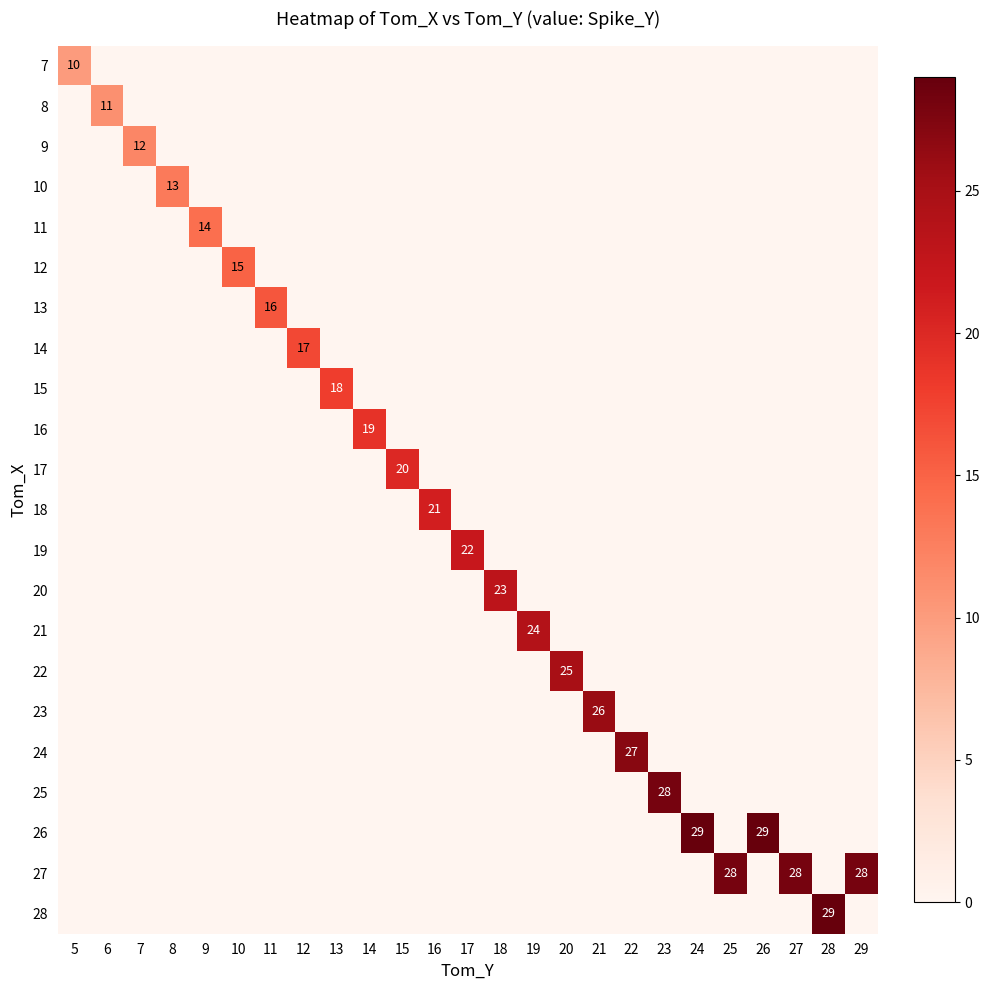

Rank the series at 24 from lowest to highest value.

7, 8, 9, 10, 11, 12, 13, 14, 15, 16, 17, 18, 19, 20, 21, 22, 23, 24, 25, 27, 28, 26